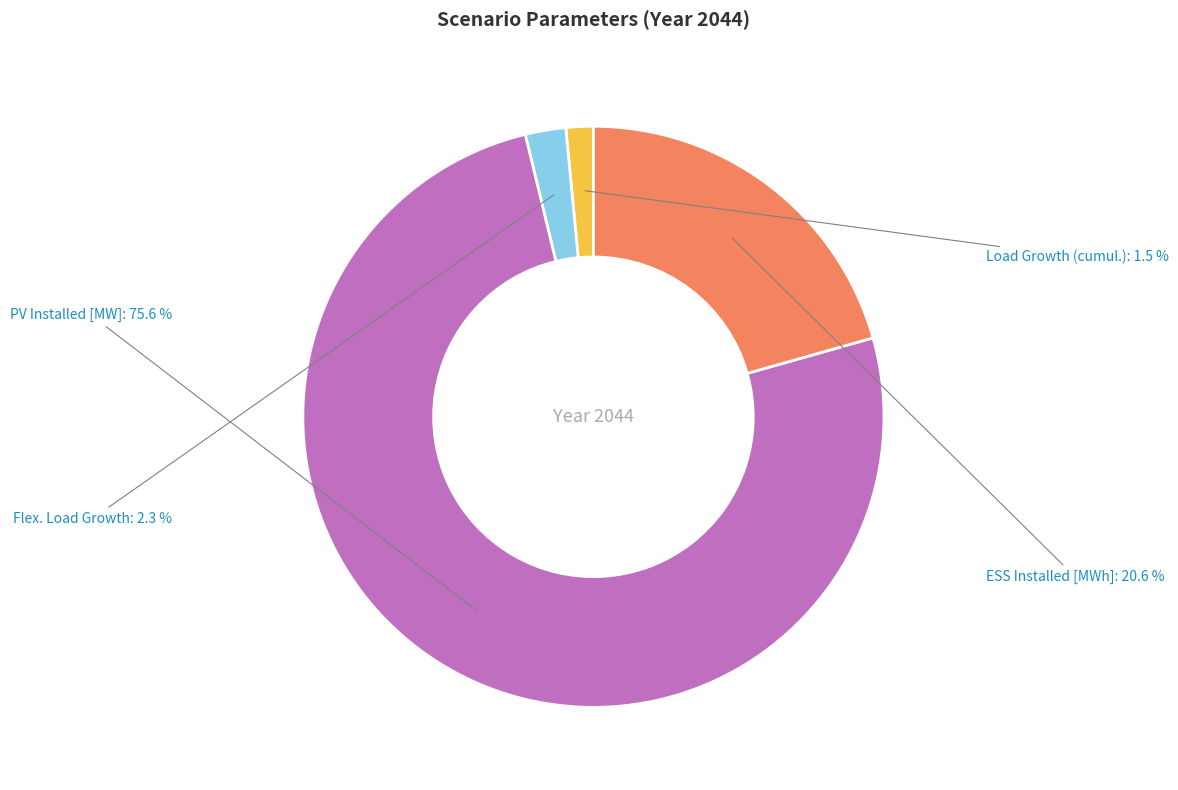

Which slice is the smallest?

Load Growth (cumul.)